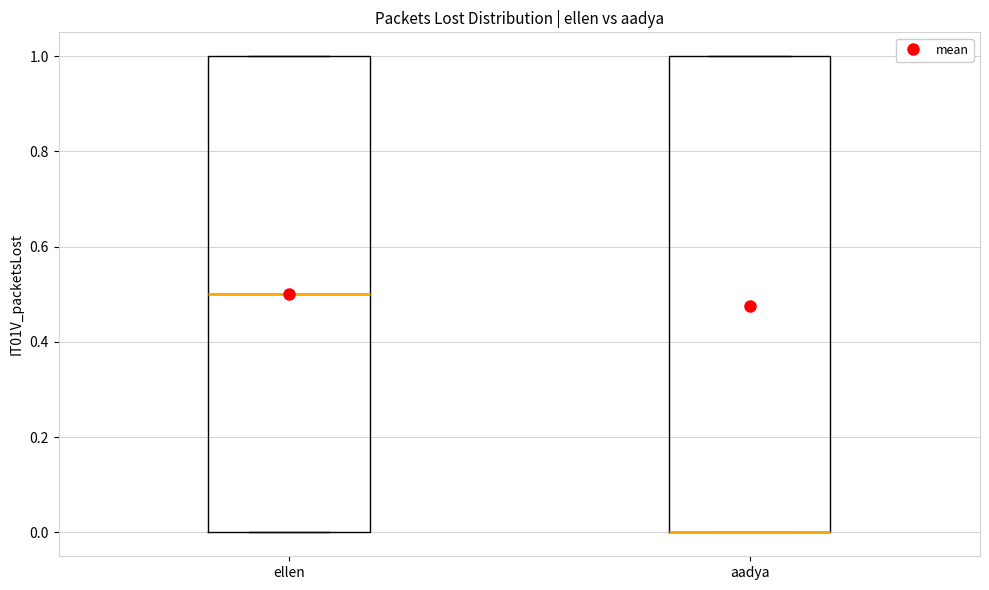

Reading left to right, transcribe this box plot: for each box, give where its median line is, the range the box spans, and where its two whiskers end, as read against the y-axis. The values are not printed on the chart, so give them approximately, as read against the axis.

ellen: median 0.5, box 0.0 to 1.0, whiskers 0.0 to 1.0
aadya: median 0.0 (drawn on the box's lower edge), box 0.0 to 1.0, whiskers 0.0 to 1.0